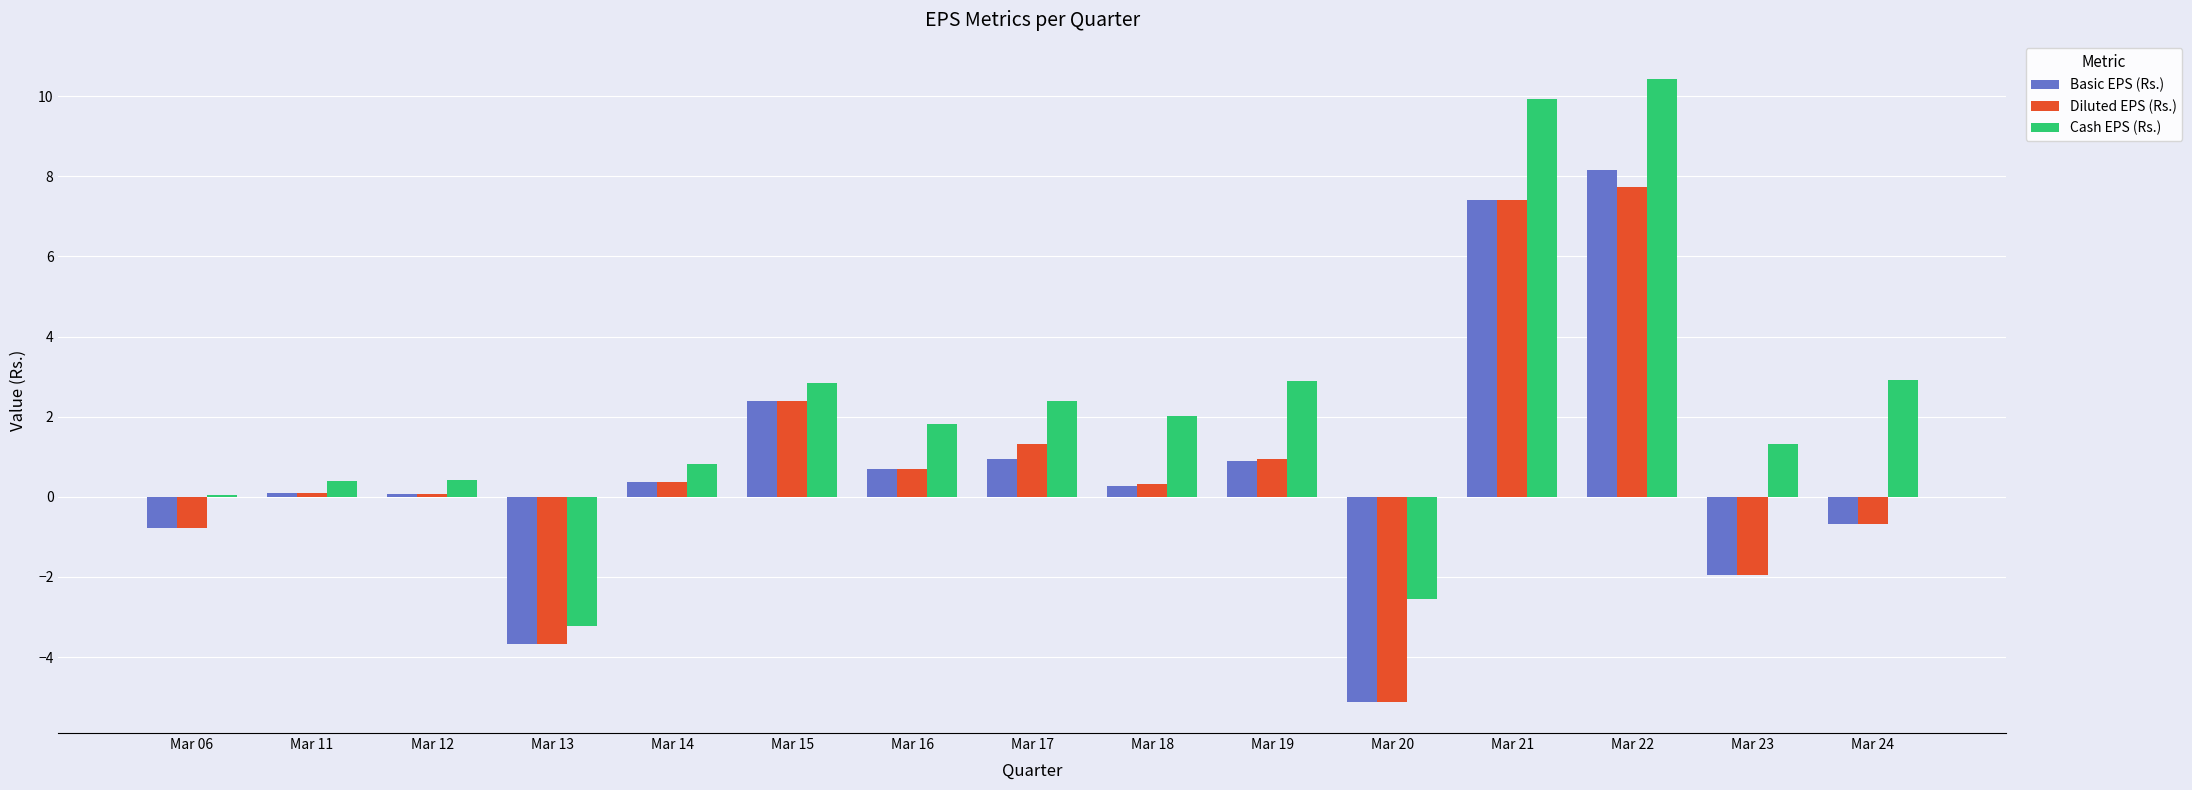

Between Mar 12 and Mar 21, which series saw the biggest shift?

Cash EPS (Rs.)